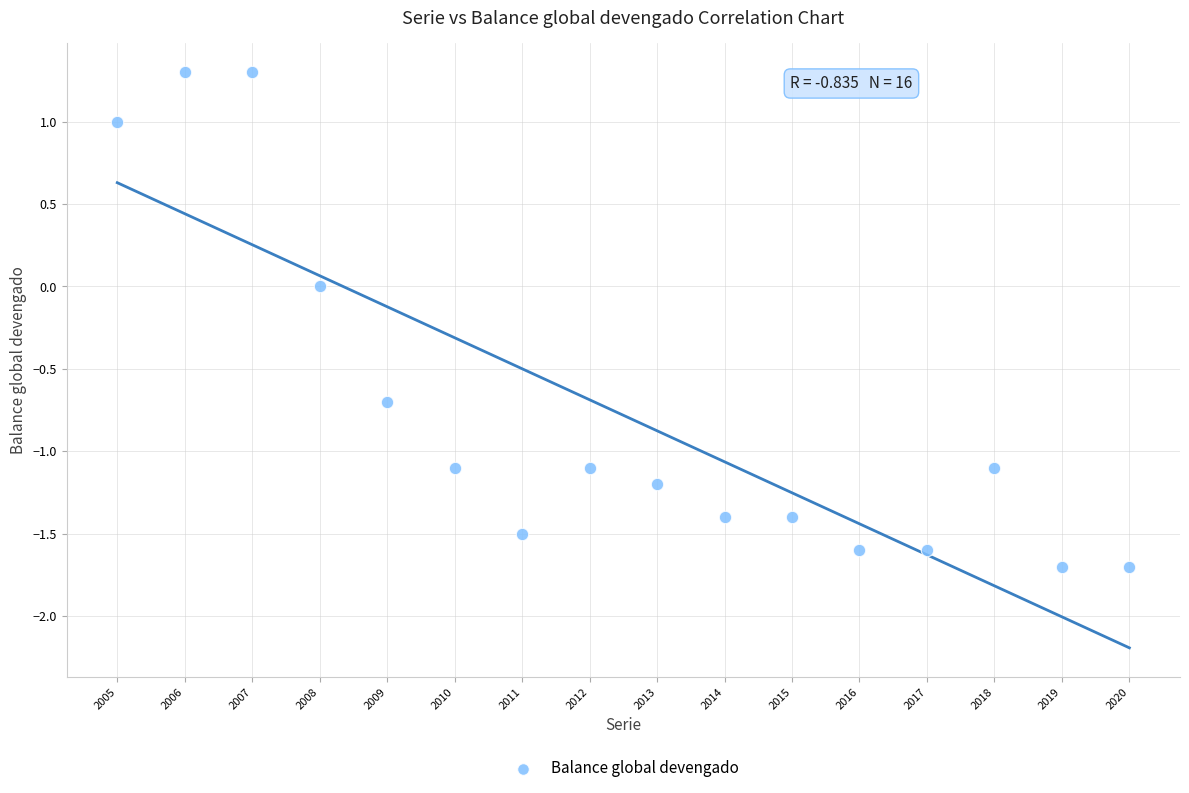

What is the range of X values (max minus min)?

15.0